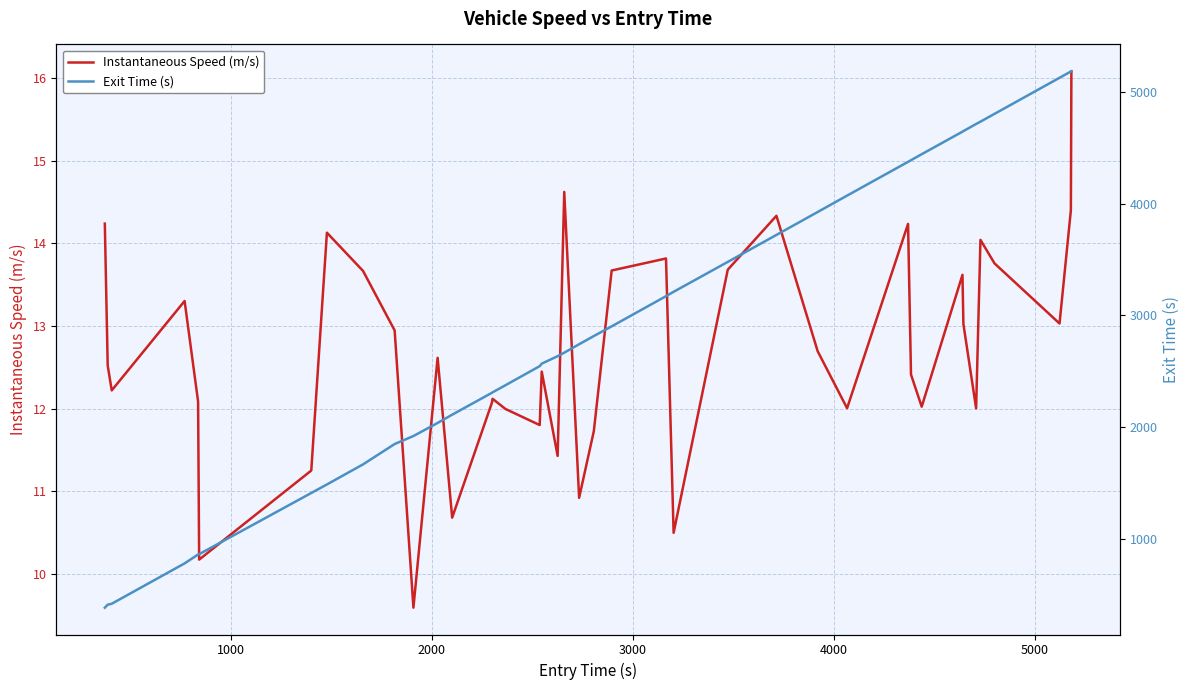

What is the maximum value shown in the chart?

5188.0